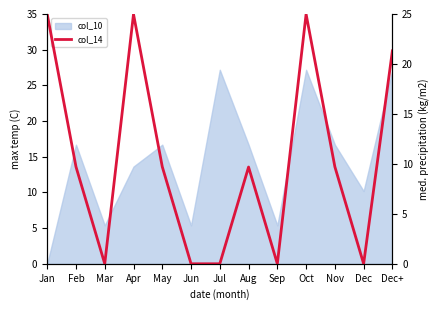

At which category does the chart reach its peak across all series?

Jan